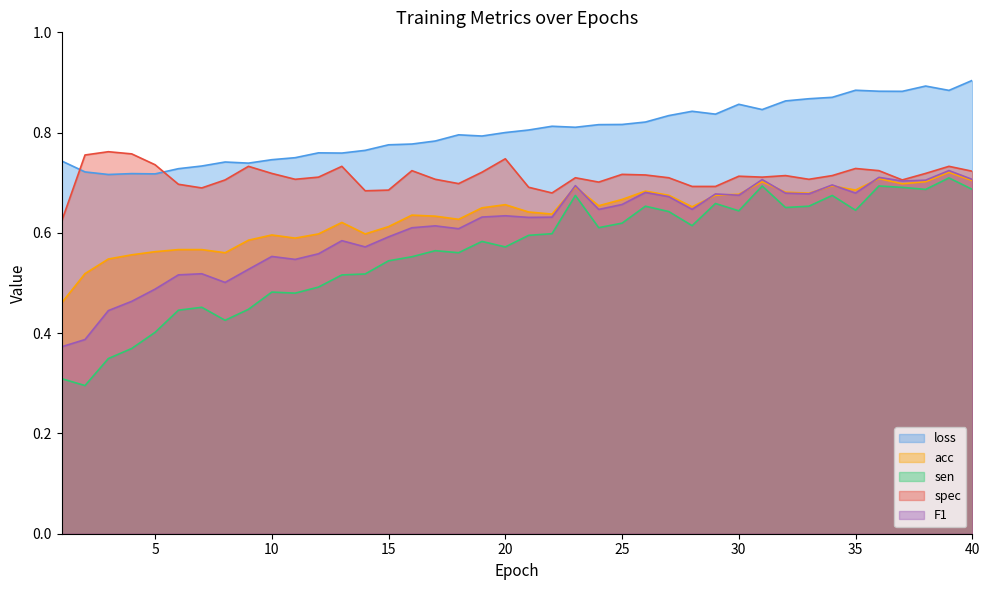

Reading left to right, extract all data points from this chart.

loss: 0.7	0.7	0.7	0.7	0.7	0.7	0.7	0.7	0.7	0.7	0.7	0.8	0.8	0.8	0.8	0.8	0.8	0.8	0.8	0.8	0.8	0.8	0.8	0.8	0.8	0.8	0.8	0.8	0.8	0.9	0.8	0.9	0.9	0.9	0.9	0.9	0.9	0.9	0.9	0.9
acc: 0.5	0.5	0.5	0.6	0.6	0.6	0.6	0.6	0.6	0.6	0.6	0.6	0.6	0.6	0.6	0.6	0.6	0.6	0.7	0.7	0.6	0.6	0.7	0.7	0.7	0.7	0.7	0.7	0.7	0.7	0.7	0.7	0.7	0.7	0.7	0.7	0.7	0.7	0.7	0.7
sen: 0.3	0.3	0.3	0.4	0.4	0.4	0.5	0.4	0.4	0.5	0.5	0.5	0.5	0.5	0.5	0.6	0.6	0.6	0.6	0.6	0.6	0.6	0.7	0.6	0.6	0.7	0.6	0.6	0.7	0.6	0.7	0.7	0.7	0.7	0.6	0.7	0.7	0.7	0.7	0.7
spec: 0.6	0.8	0.8	0.8	0.7	0.7	0.7	0.7	0.7	0.7	0.7	0.7	0.7	0.7	0.7	0.7	0.7	0.7	0.7	0.7	0.7	0.7	0.7	0.7	0.7	0.7	0.7	0.7	0.7	0.7	0.7	0.7	0.7	0.7	0.7	0.7	0.7	0.7	0.7	0.7
F1: 0.4	0.4	0.4	0.5	0.5	0.5	0.5	0.5	0.5	0.6	0.5	0.6	0.6	0.6	0.6	0.6	0.6	0.6	0.6	0.6	0.6	0.6	0.7	0.6	0.7	0.7	0.7	0.6	0.7	0.7	0.7	0.7	0.7	0.7	0.7	0.7	0.7	0.7	0.7	0.7